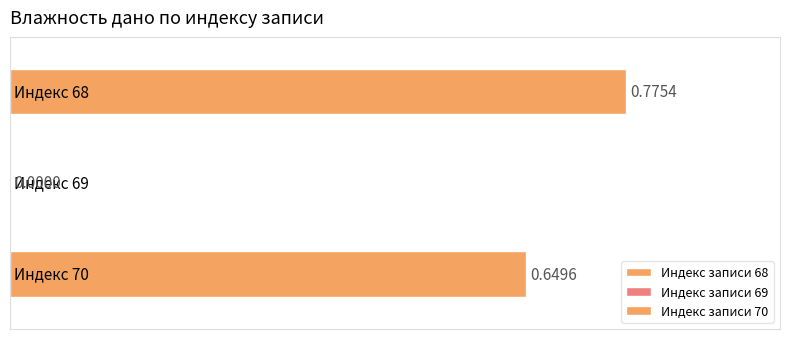

What is the average value?

0.5